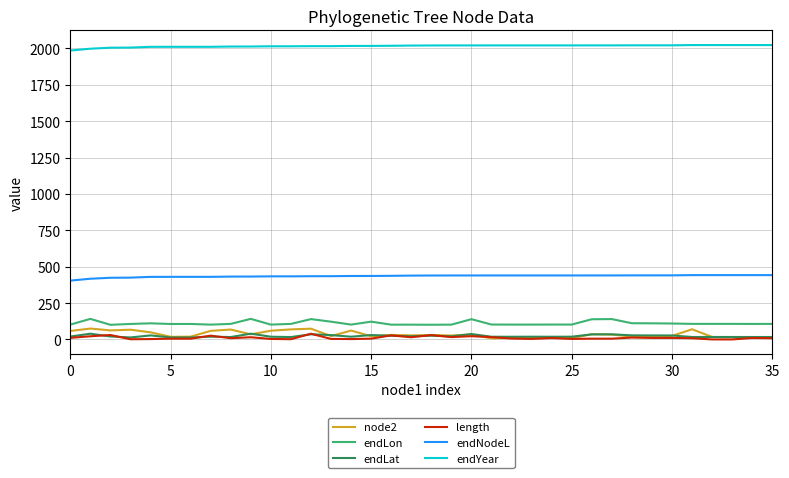

What is the maximum value shown in the chart?

2022.8